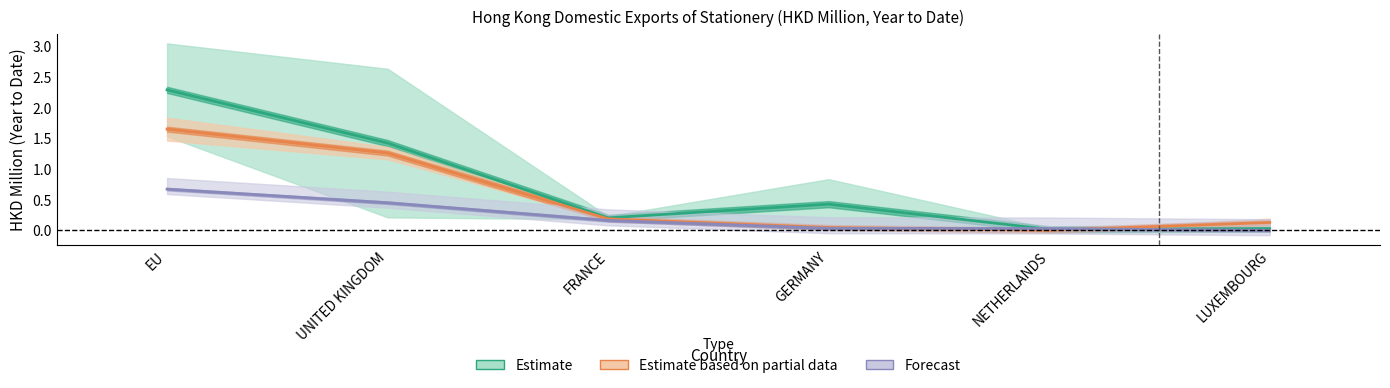

Which label corresponds to the smallest value in the chart?

LUXEMBOURG